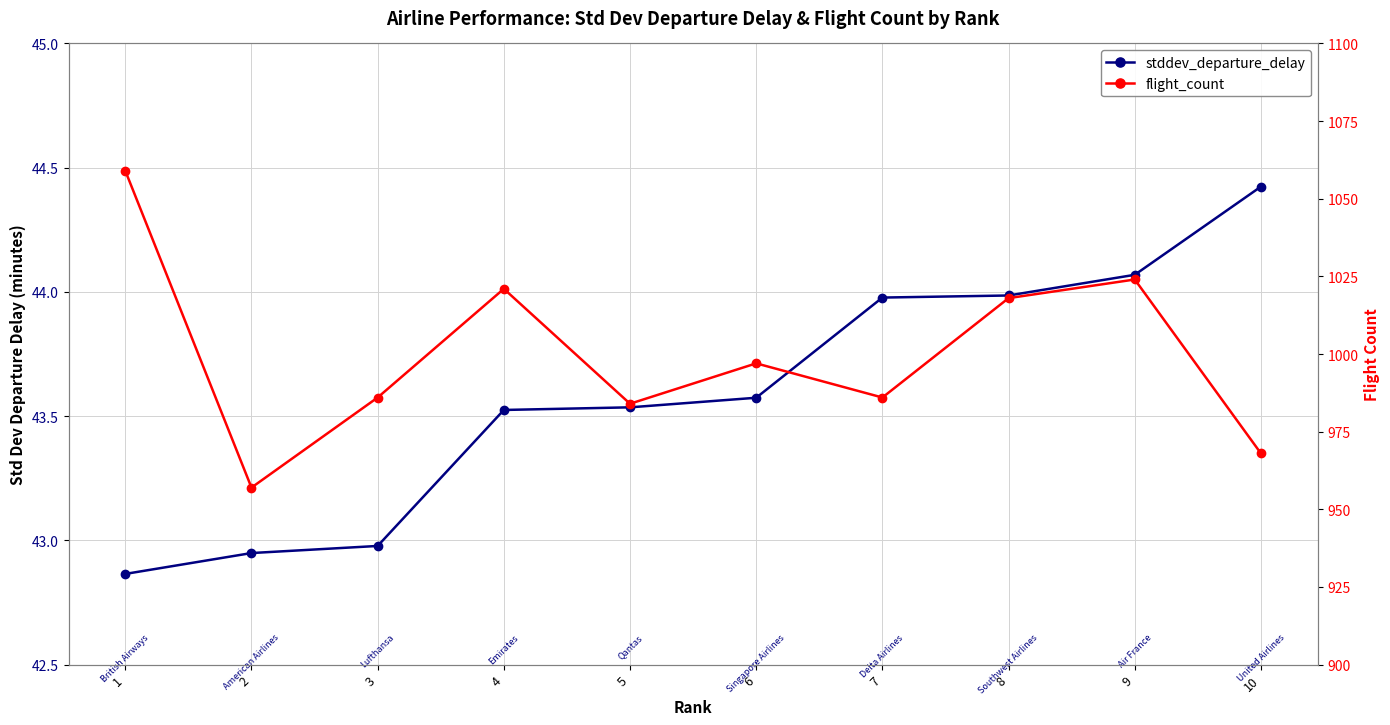

Count the number of categories in the chart.

10